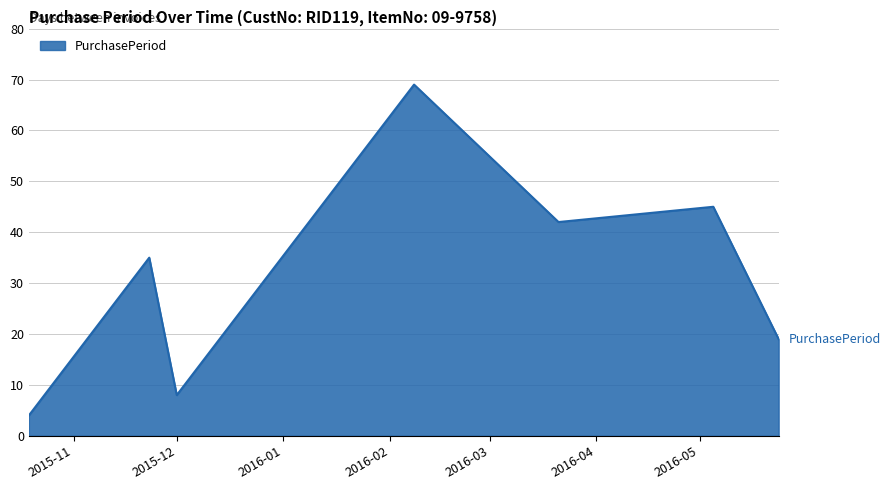

Reading right to left, list all the values displayed in this chart.

19	45	42	69	8	35	4